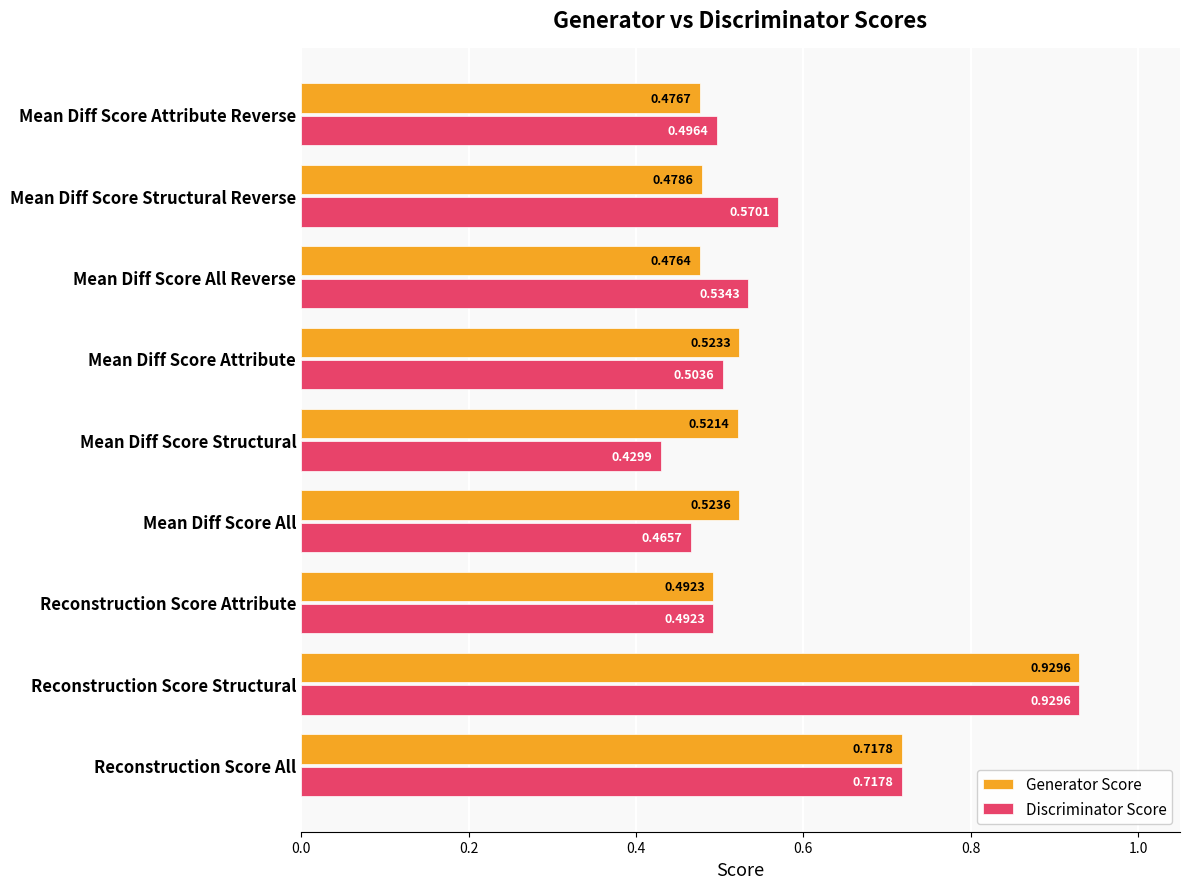

Which label corresponds to the largest value in the chart?

Reconstruction Score Structural